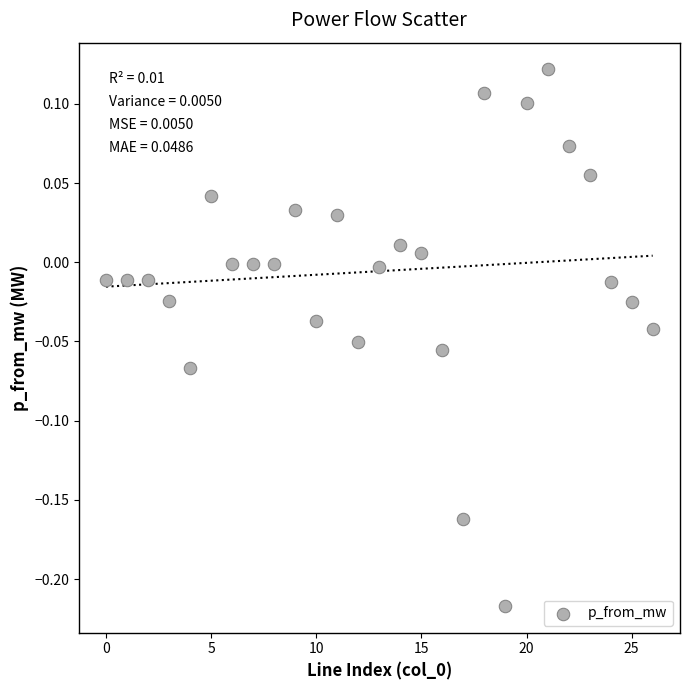

What is the range of Y values (max minus min)?

0.3